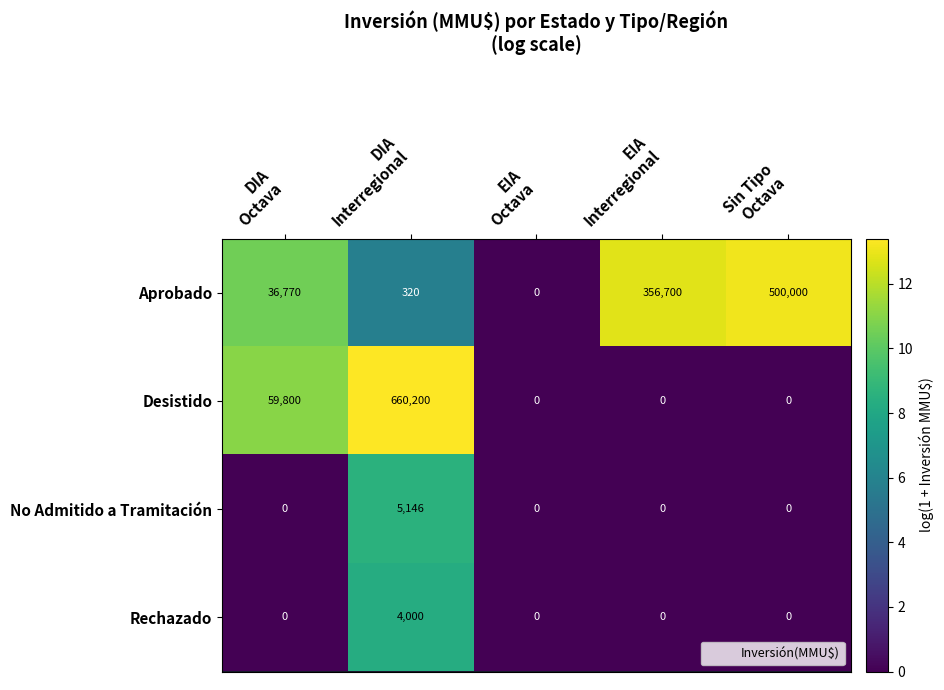

What is the difference between the highest and lowest values at Sin Tipo
Octava?

500000